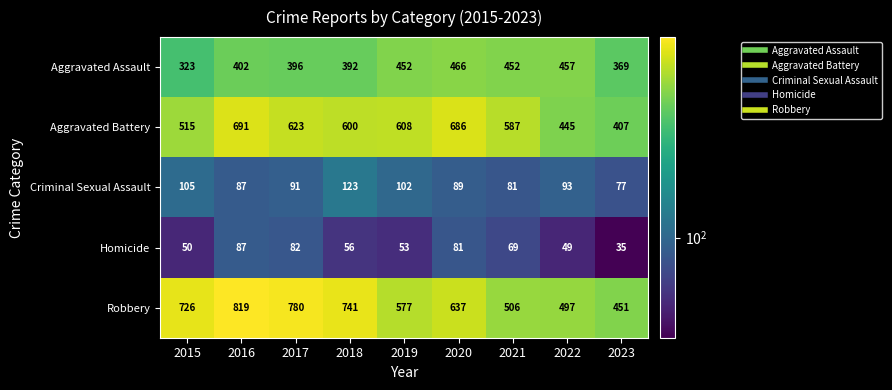

List the series in order of their peak value, lowest first.

Homicide, Criminal Sexual Assault, Aggravated Assault, Aggravated Battery, Robbery